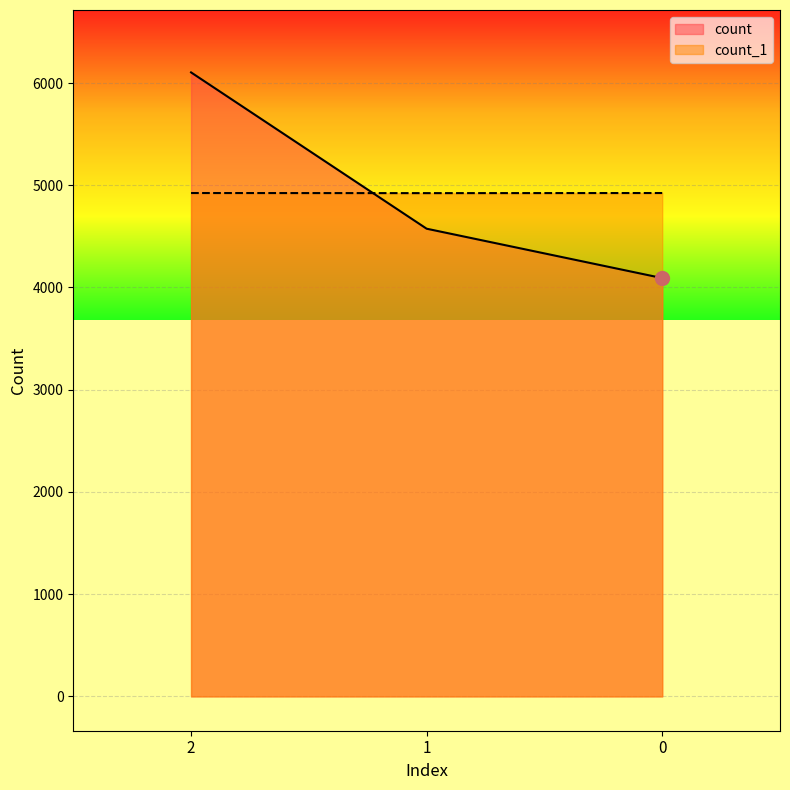

True or false: count has a value of 6104 at 2.

True